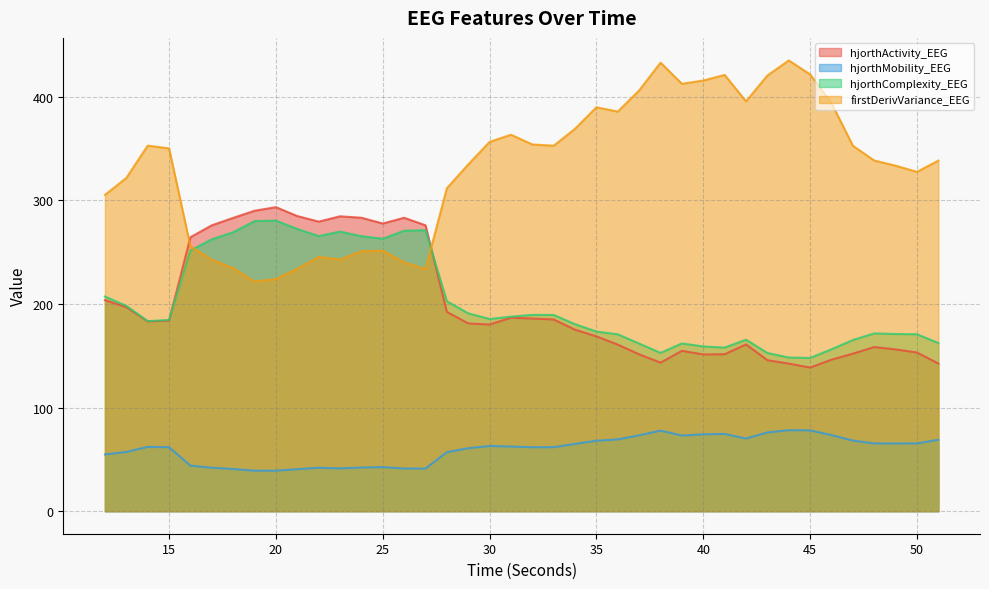

Where do hjorthActivity_EEG and hjorthComplexity_EEG first cross each other?

15 and 16